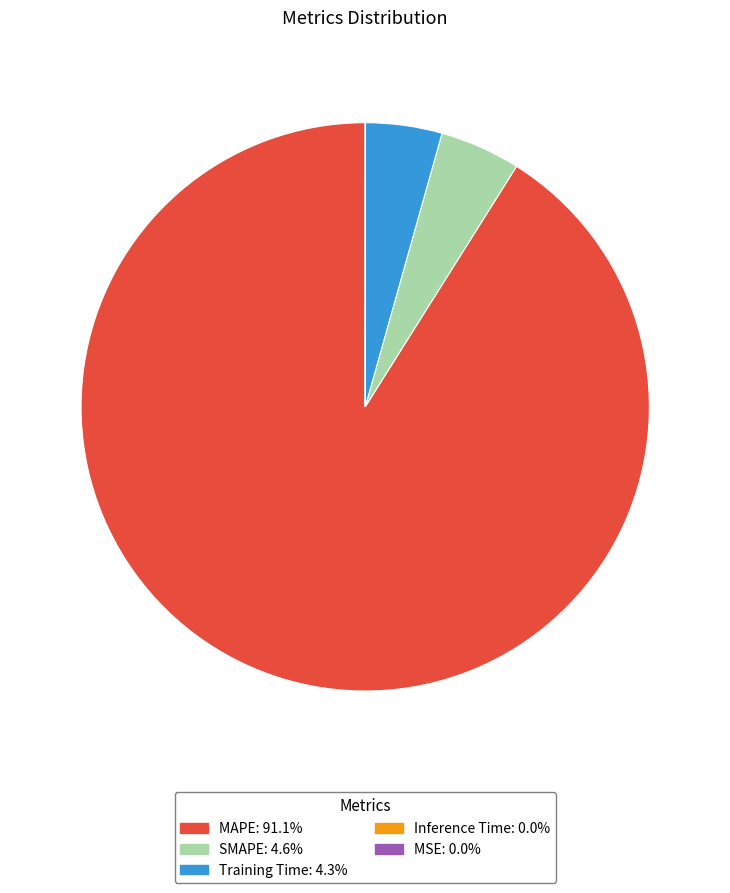

Which slice is the largest?

MAPE